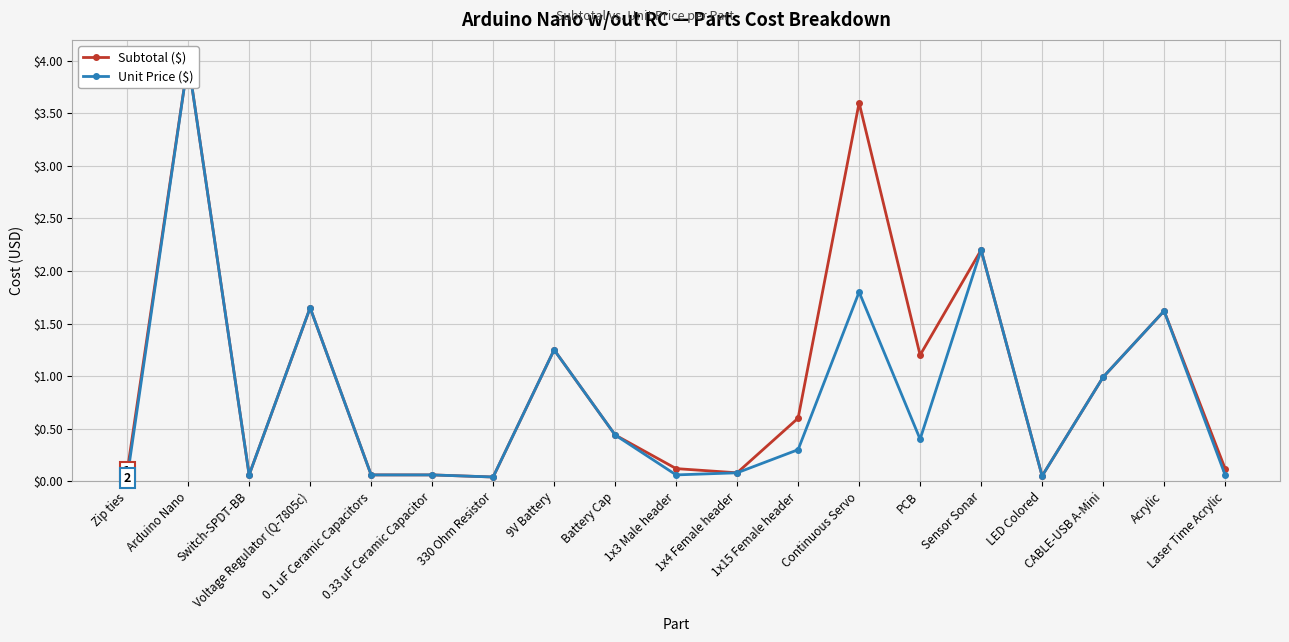

Rank the categories by Subtotal ($) value from lowest to highest.

330 Ohm Resistor, LED Colored, Switch-SPDT-BB, 0.1 uF Ceramic Capacitors, 0.33 uF Ceramic Capacitor, 1x4 Female header, Zip ties, 1x3 Male header, Laser Time Acrylic, Battery Cap, 1x15 Female header, CABLE-USB A-Mini, PCB, 9V Battery, Acrylic, Voltage Regulator (Q-7805c), Sensor Sonar, Continuous Servo, Arduino Nano